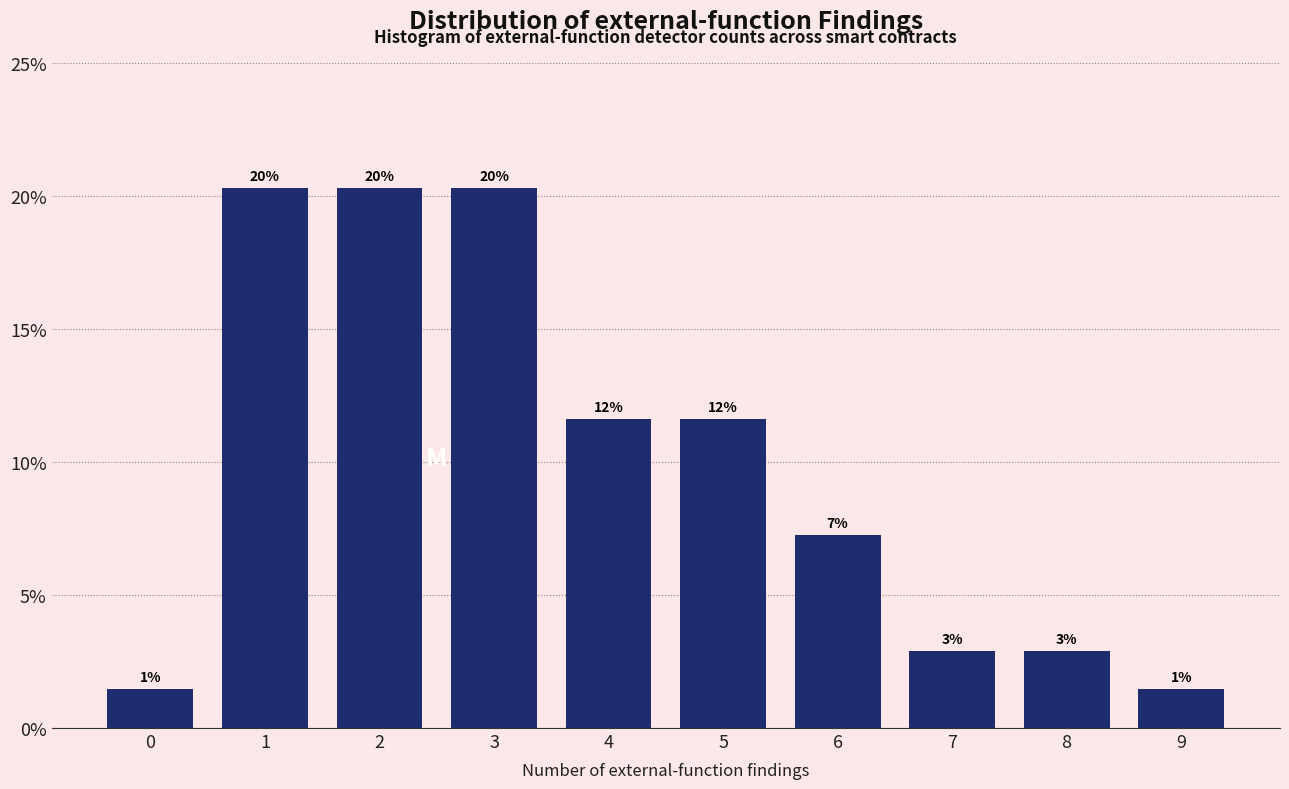

Are the bars horizontal?

No